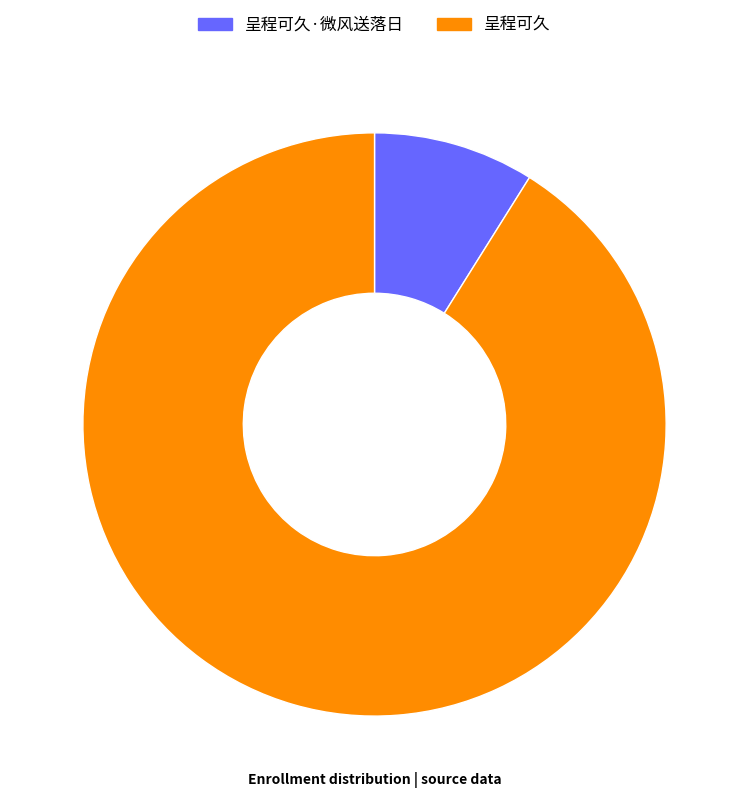

Is it true that 呈程可久 is 86% of the pie?

False